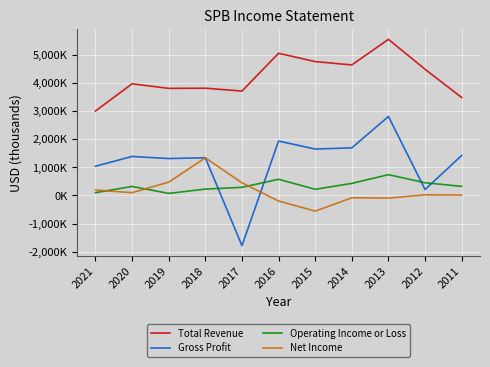

What is the lowest value of the Operating Income or Loss series?

72200